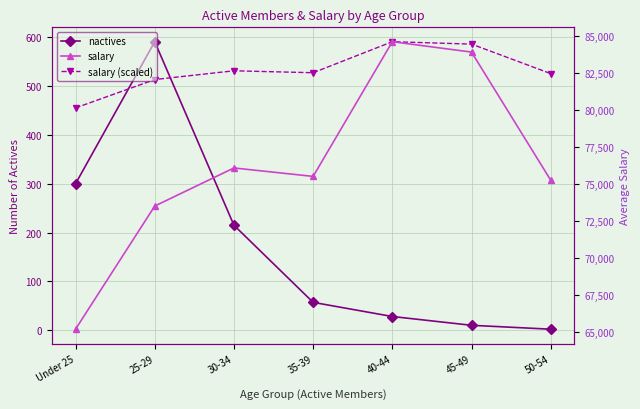

Is it true that salary equals 73510.0 at 25-29?

True